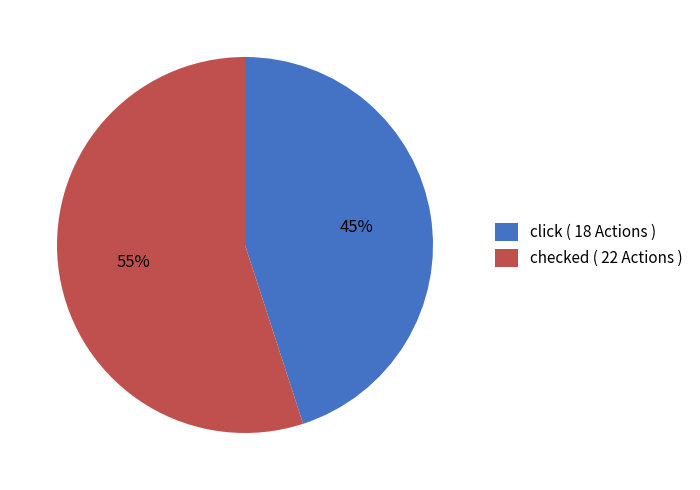

Combined, do click ( 18 Actions ) and checked ( 22 Actions ) account for over 50%?

Yes